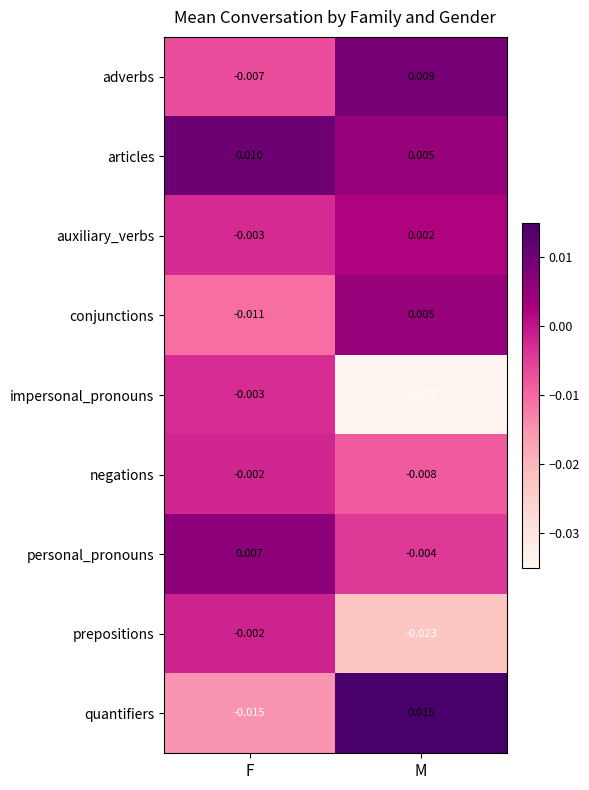

At which category does the chart reach its minimum across all series?

M